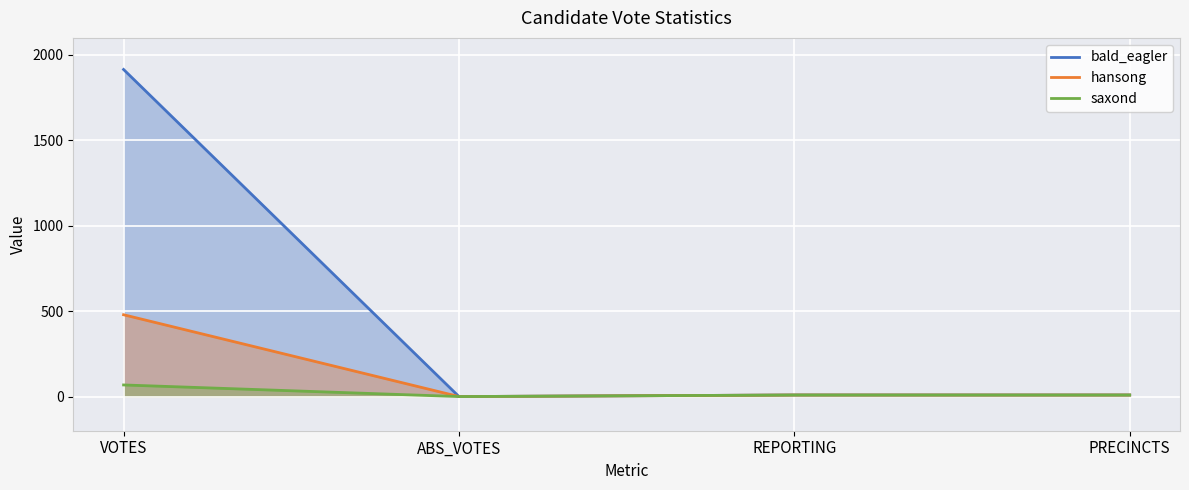

Reading left to right, transcribe all the data shown in this chart.

bald_eagler: VOTES=1915	ABS_VOTES=0	REPORTING=9	PRECINCTS=9
hansong: VOTES=479	ABS_VOTES=0	REPORTING=9	PRECINCTS=9
saxond: VOTES=68	ABS_VOTES=0	REPORTING=9	PRECINCTS=9